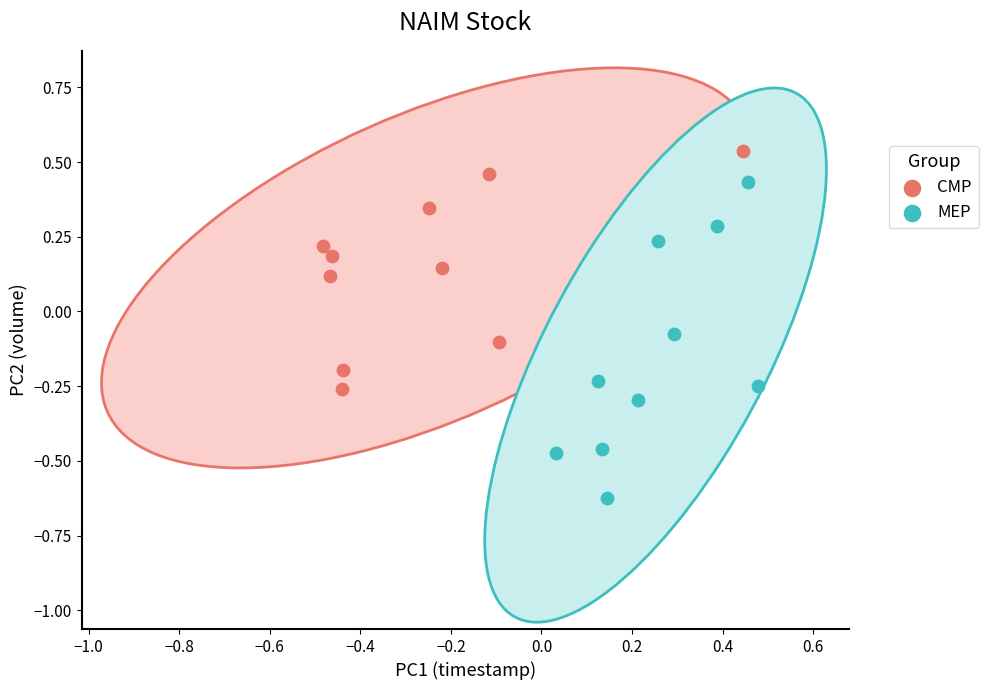

Which series has the widest spread of Y values?

MEP